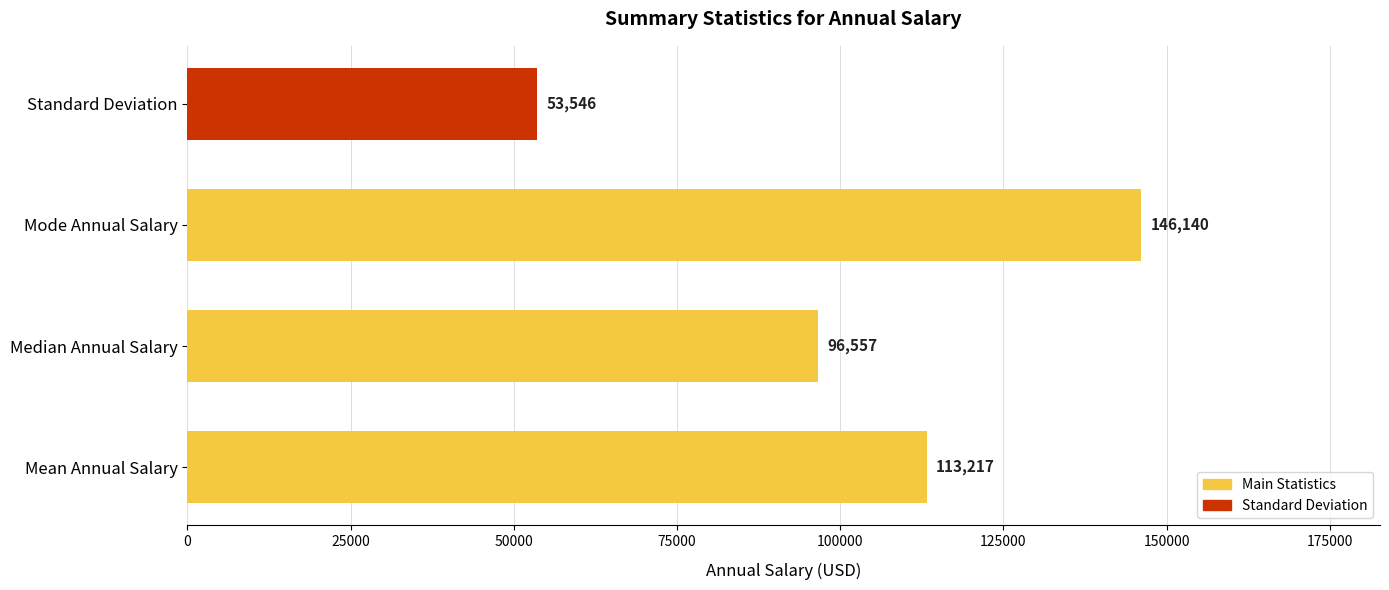

What is the minimum value shown in the chart?

53546.0